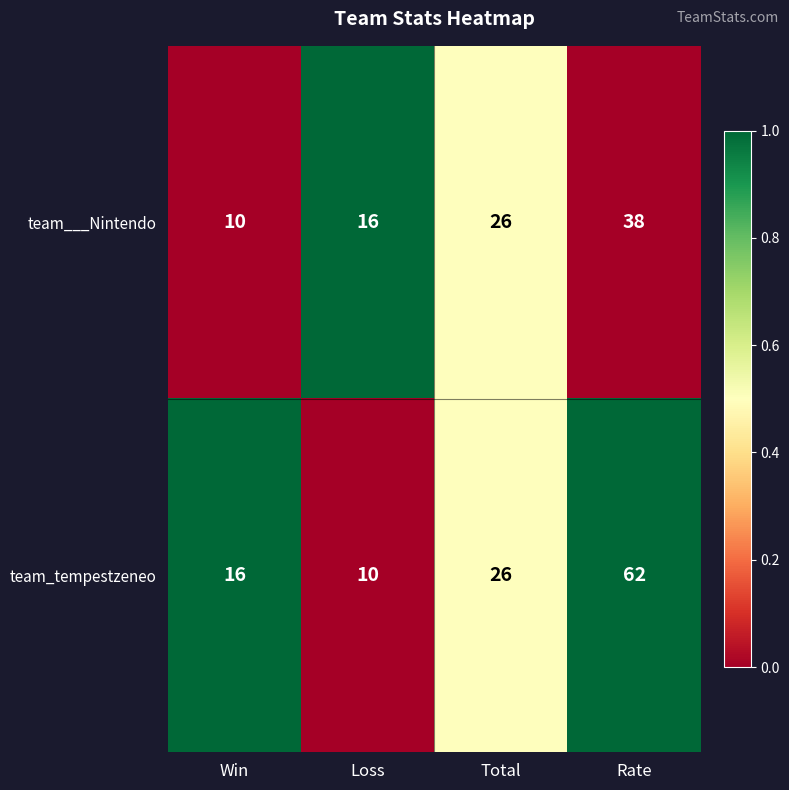

Is the value of team_tempestzeneo at Loss greater than the value of team___Nintendo at Total?

No